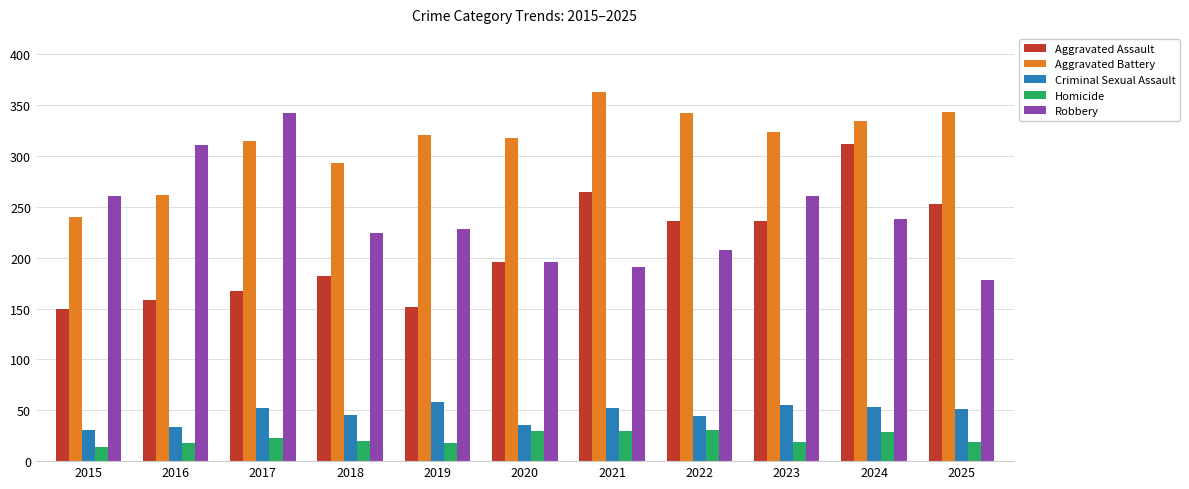

Is it true that Aggravated Battery equals 334 at 2024?

True